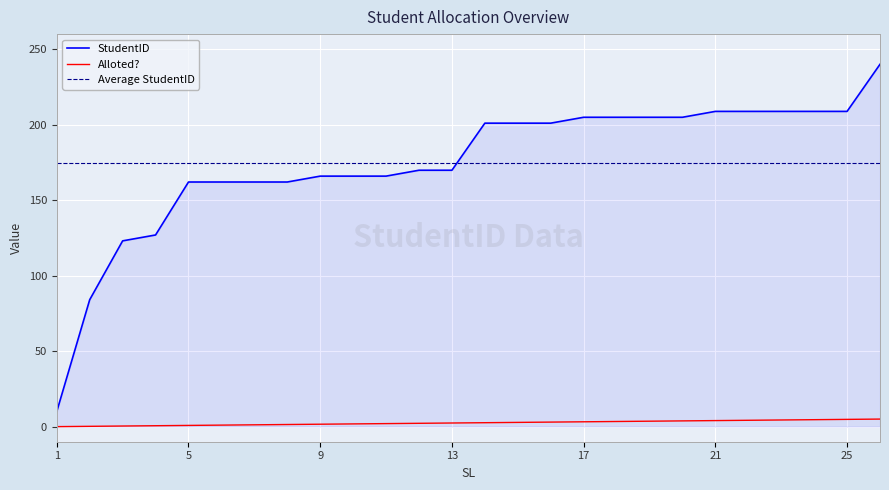

The SL_norm series shows 1.0 at 6. True or false?

True